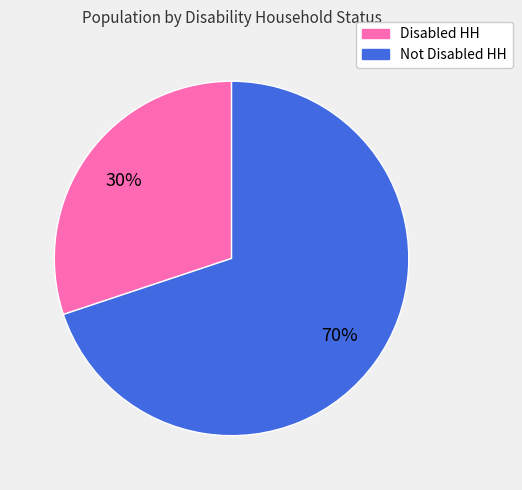

How many slices are in this pie chart?

2